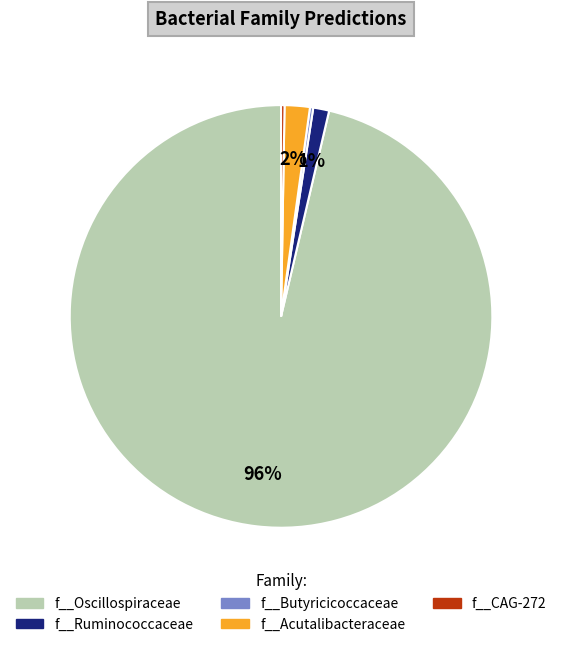

Combined, do f__Ruminococcaceae and f__Oscillospiraceae account for over 50%?

Yes